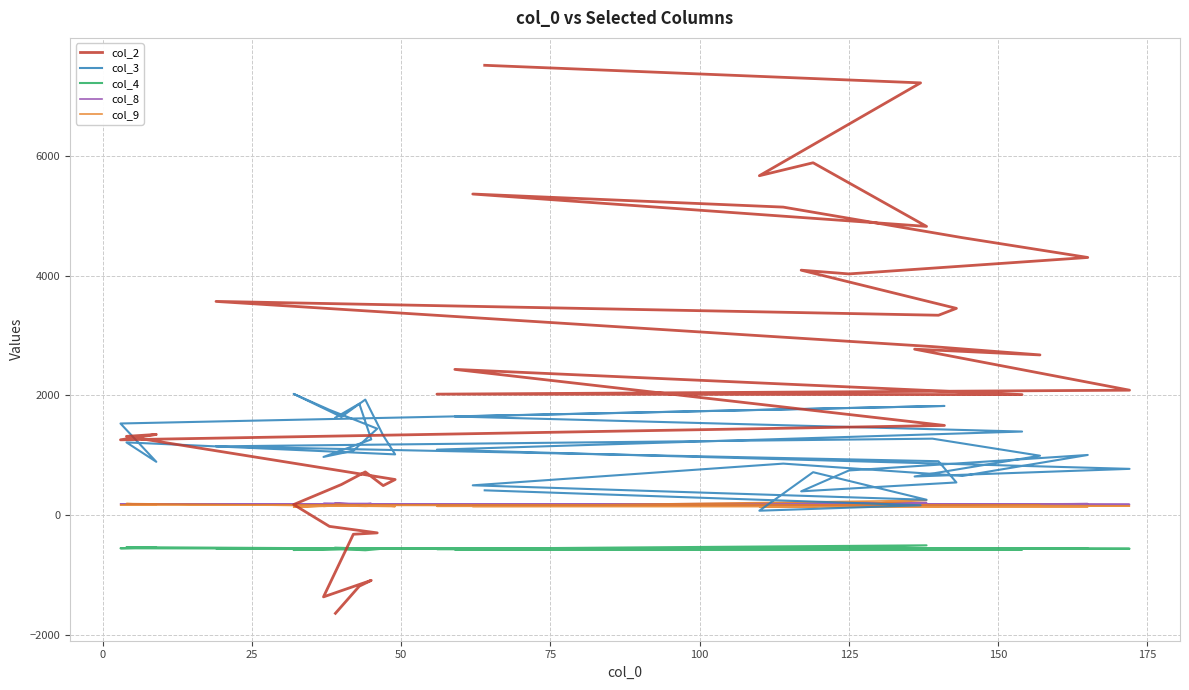

What is the total value across all series at 100?

922.7